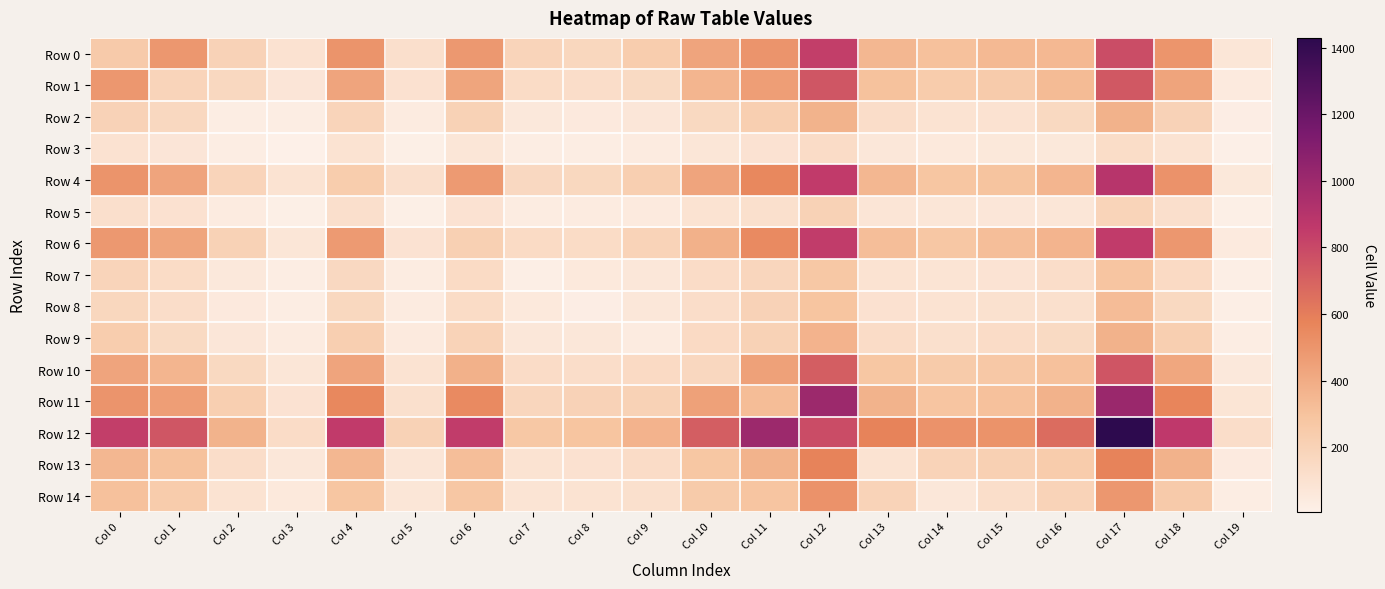

At how many categories does at least one series exceed 14?

20